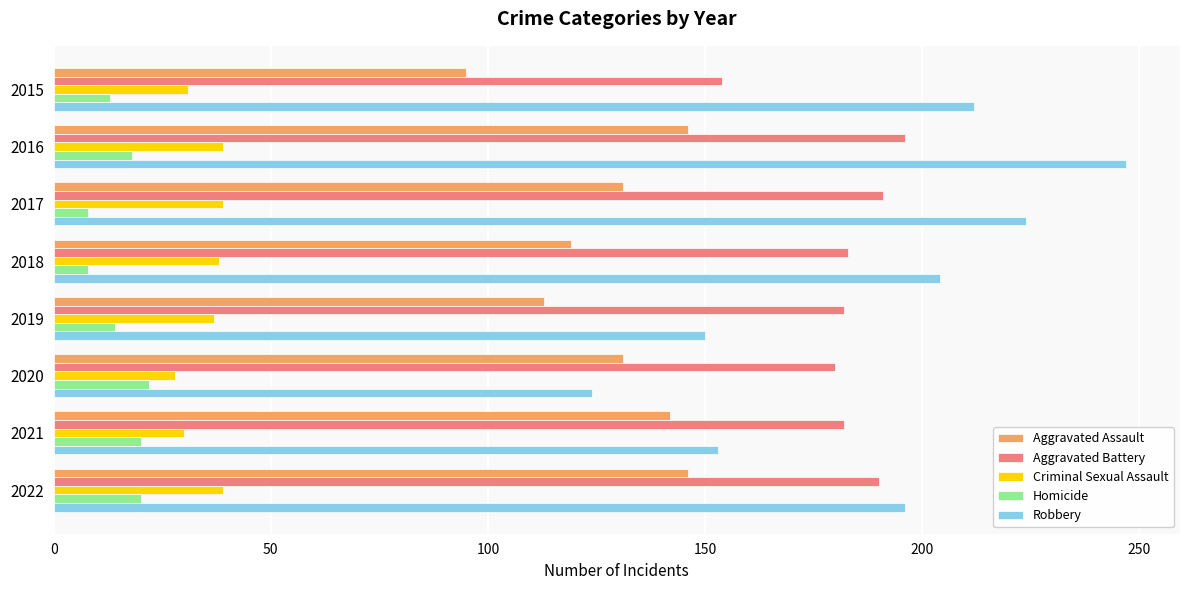

The value of Aggravated Battery at 2019 is 303. True or false?

False